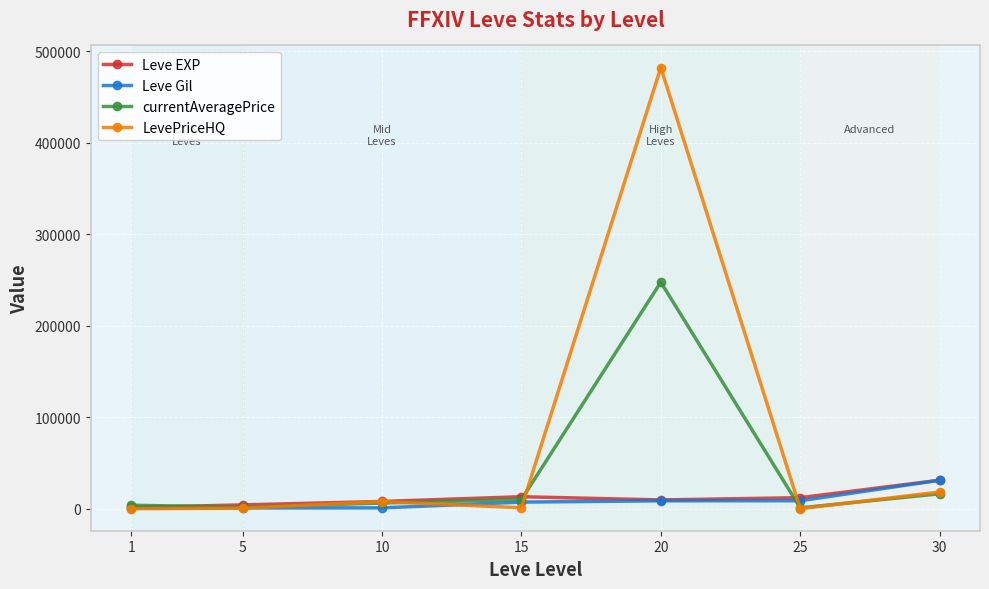

What is the maximum value for Leve Gil?

31070